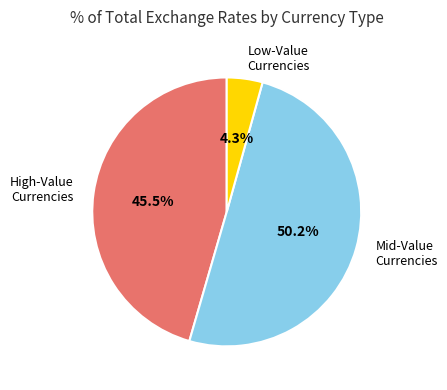

Do Mid-Value Currencies and High-Value Currencies together represent more than half of the pie?

Yes